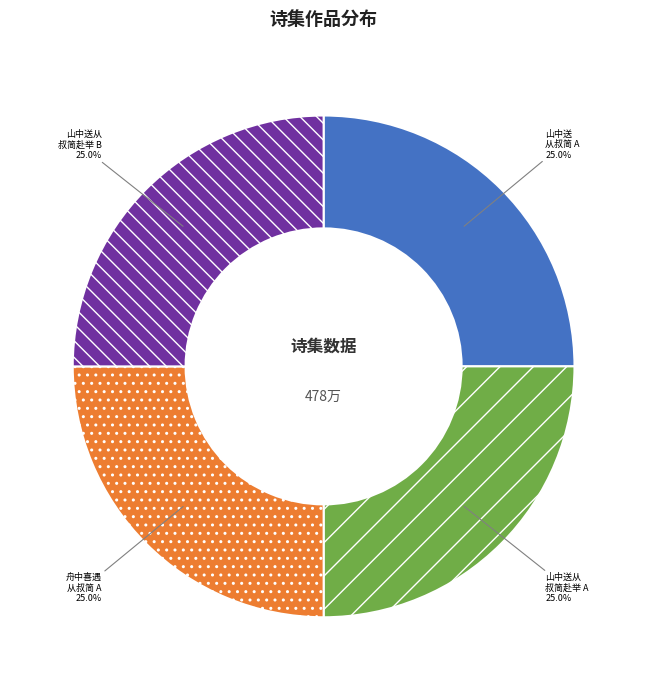

What is the ratio of the value at 舟中喜遇 从叔简 A to the value at 山中送从 叔简赴举 B?

1.0